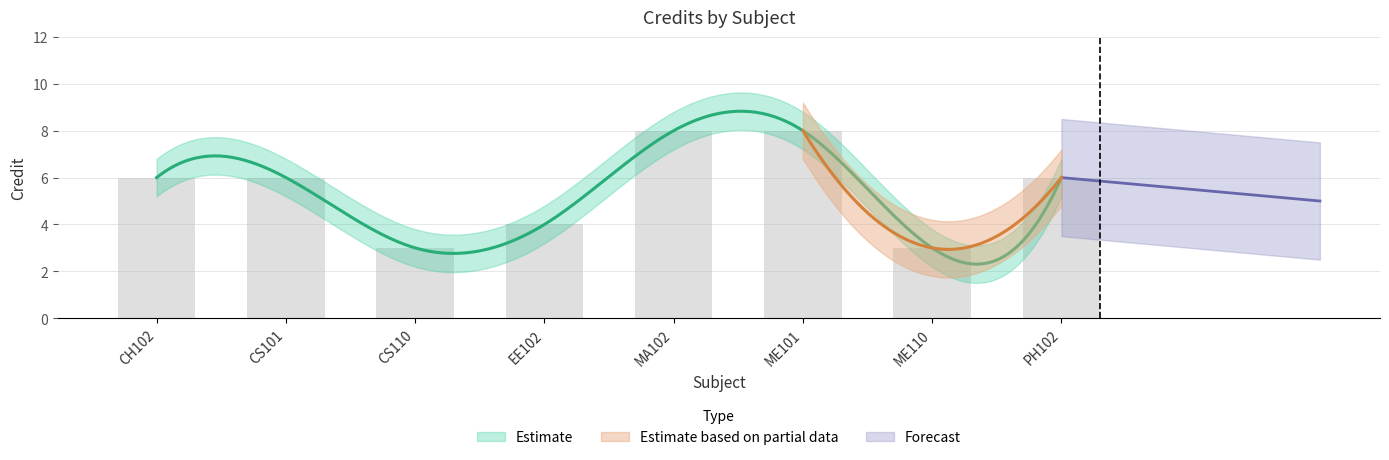

How many bars are there in total?

8